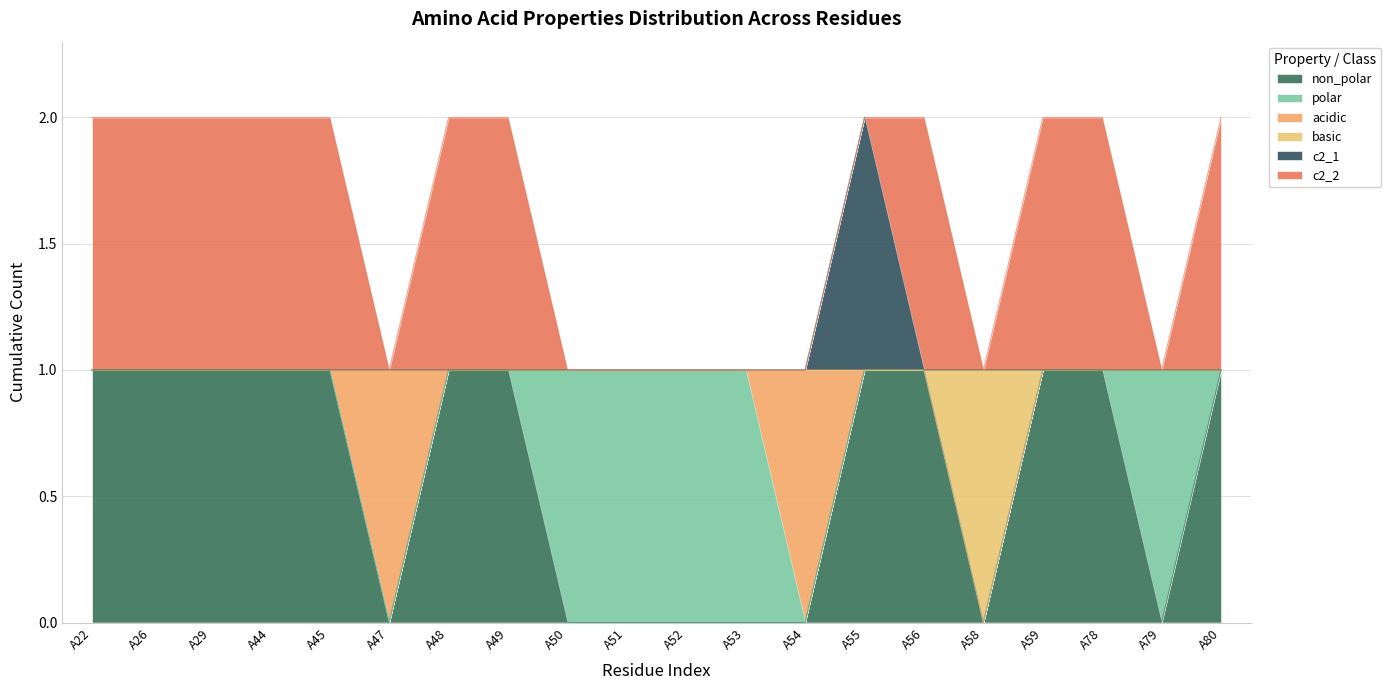

What is the difference between the maximum and minimum values in the basic series?

1